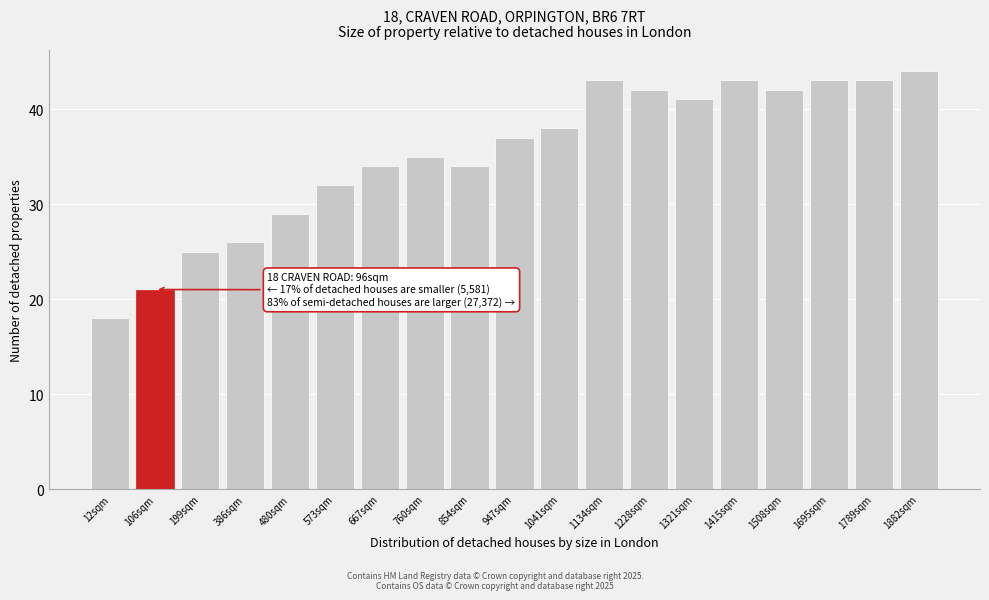

Reading left to right, transcribe all the data shown in this chart.

12sqm=18	106sqm=21	199sqm=25	386sqm=26	480sqm=29	573sqm=32	667sqm=34	760sqm=35	854sqm=34	947sqm=37	1041sqm=38	1134sqm=43	1228sqm=42	1321sqm=41	1415sqm=43	1508sqm=42	1695sqm=43	1789sqm=43	1882sqm=44